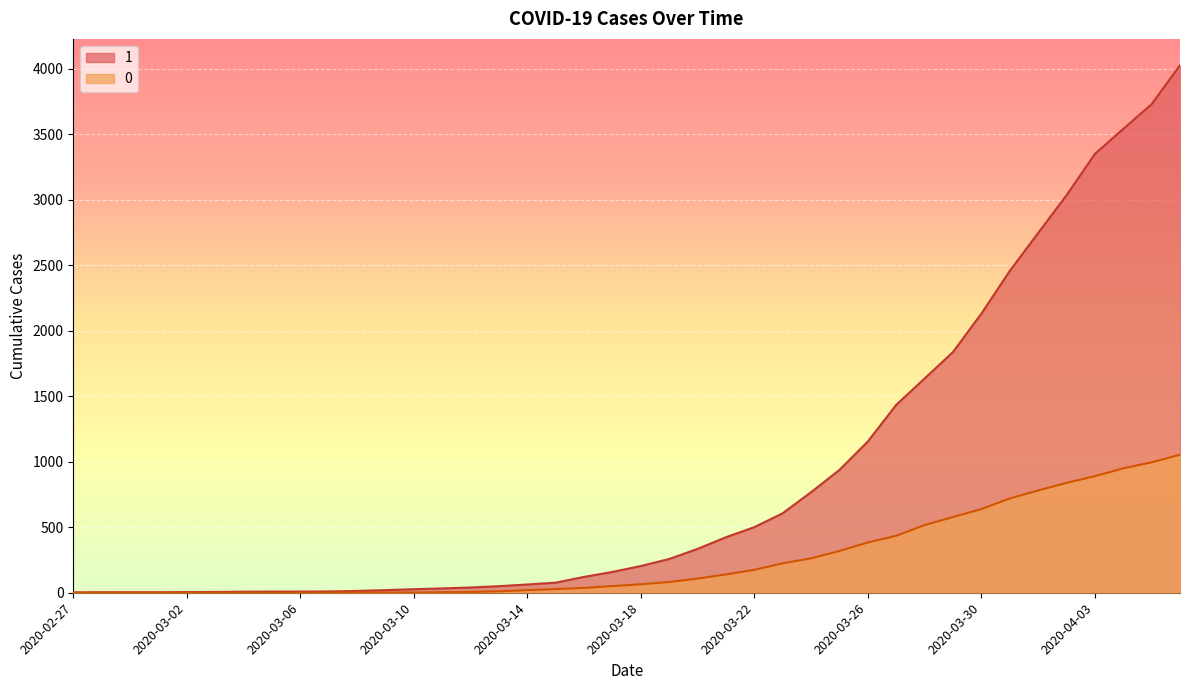

The 0 series shows -423 at 2020-03-03. True or false?

False